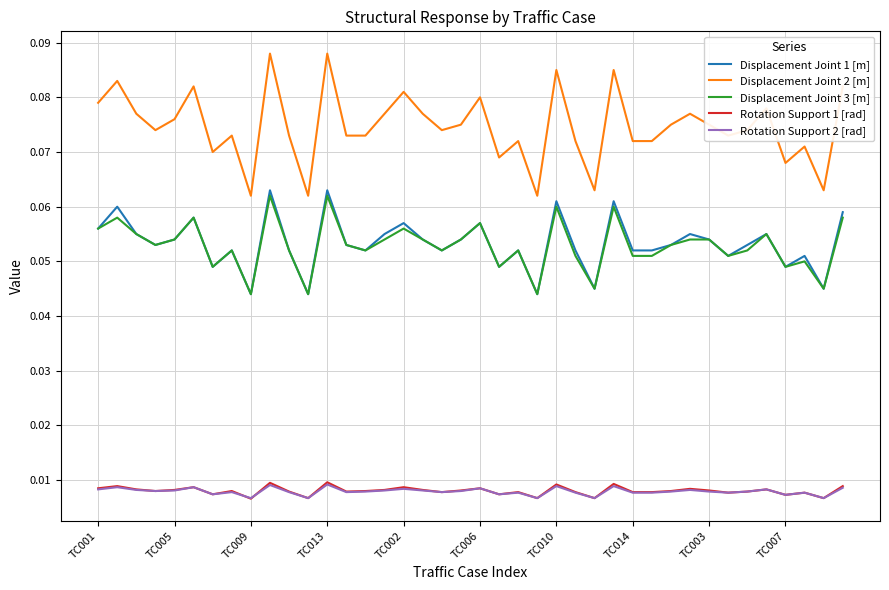

True or false: Displacement Joint 3 [m] and Rotation Support 1 [rad] cross at least once.

False